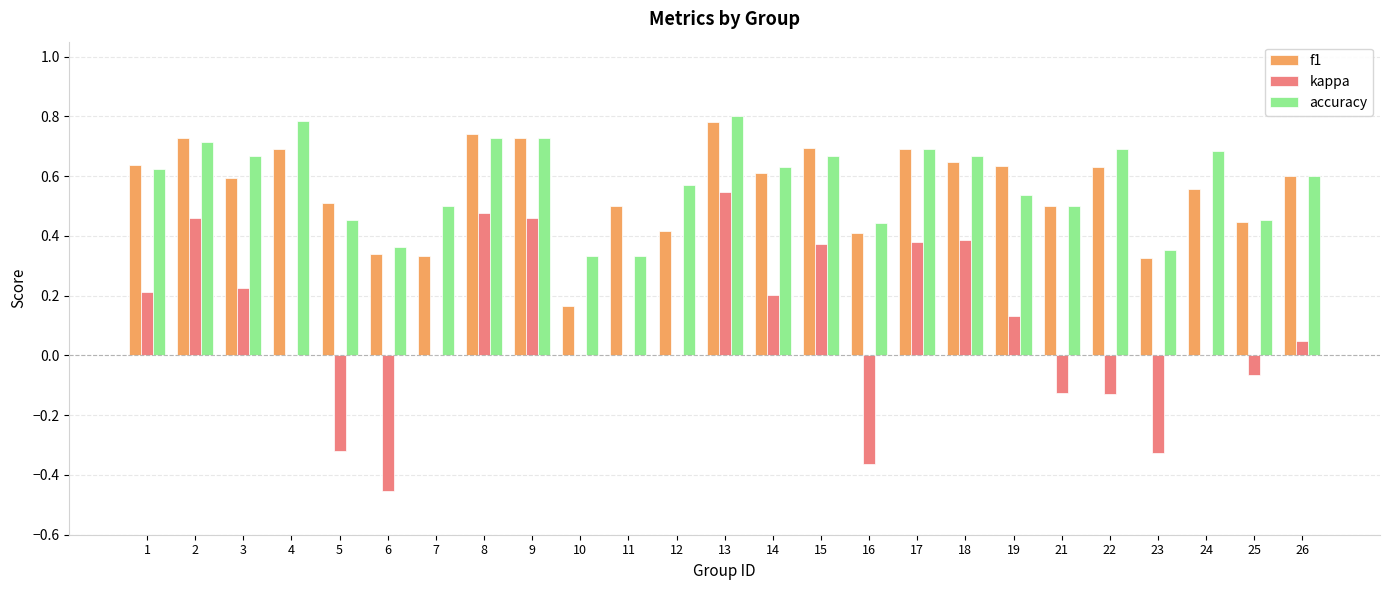

What is the sum of all f1 values?

13.9